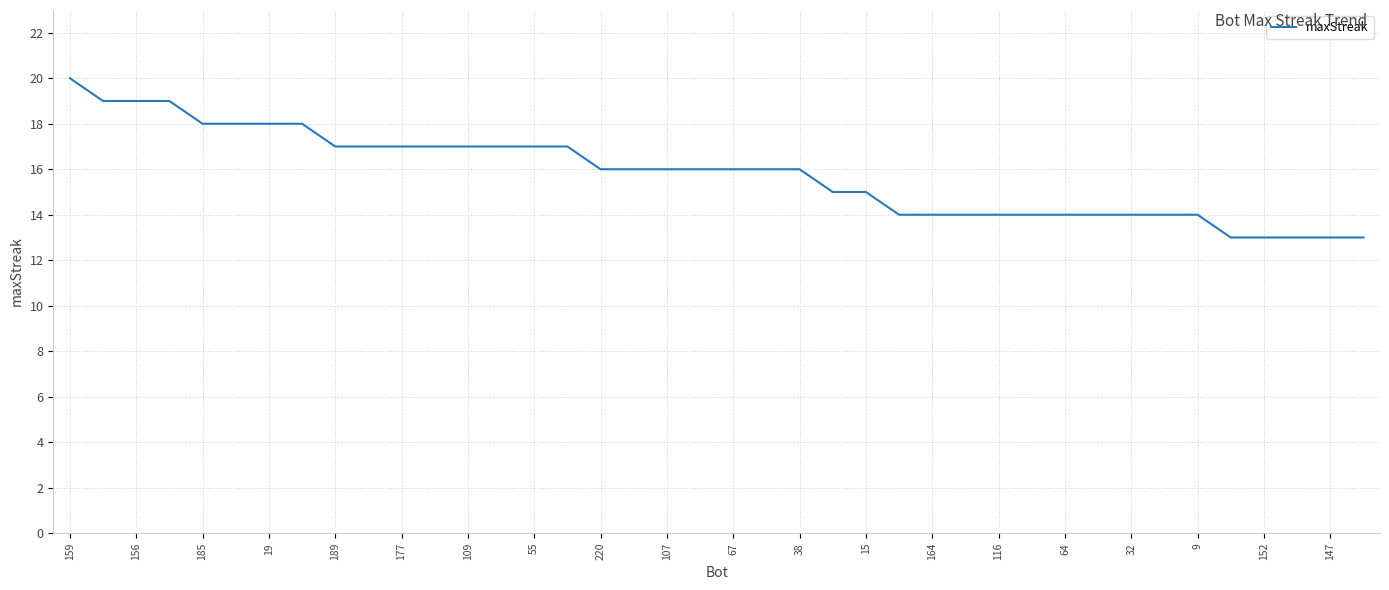

What is the maximum value shown in the chart?

20